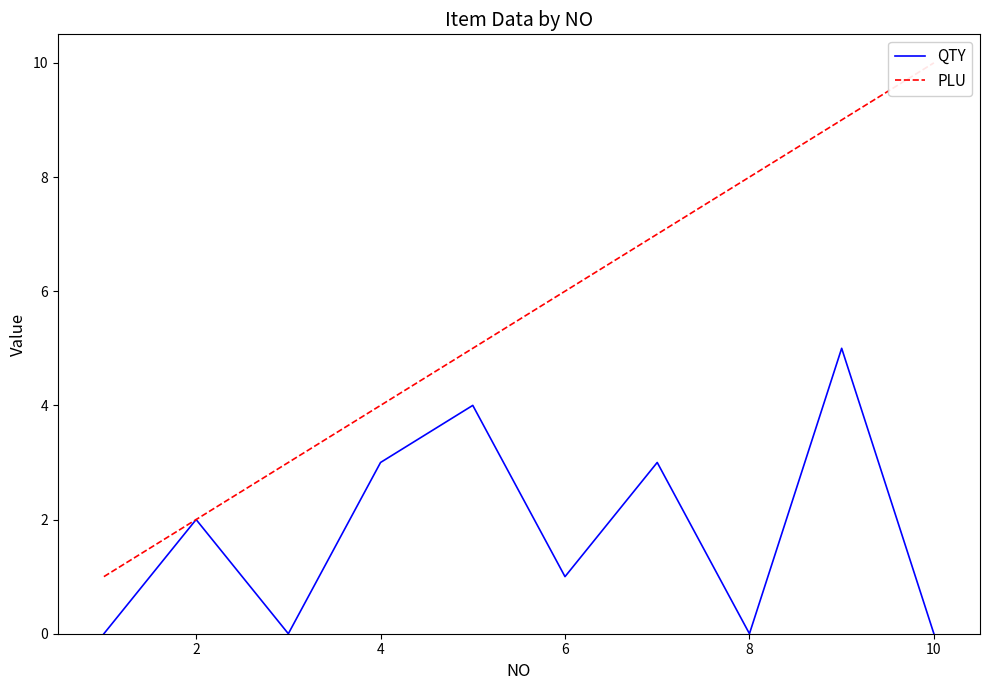

What is the highest value of the QTY series?

5